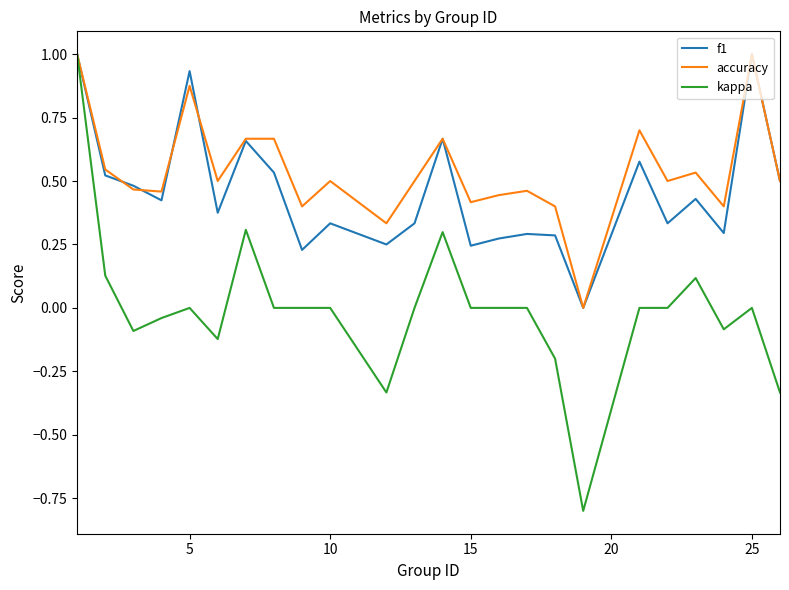

Which series has the largest range (max minus min)?

kappa